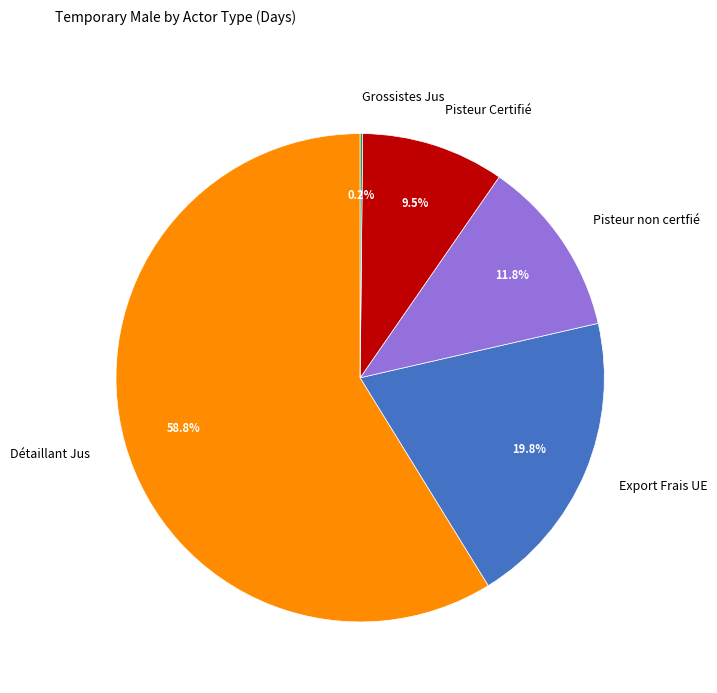

What is the largest slice in the pie chart?

Détaillant Jus